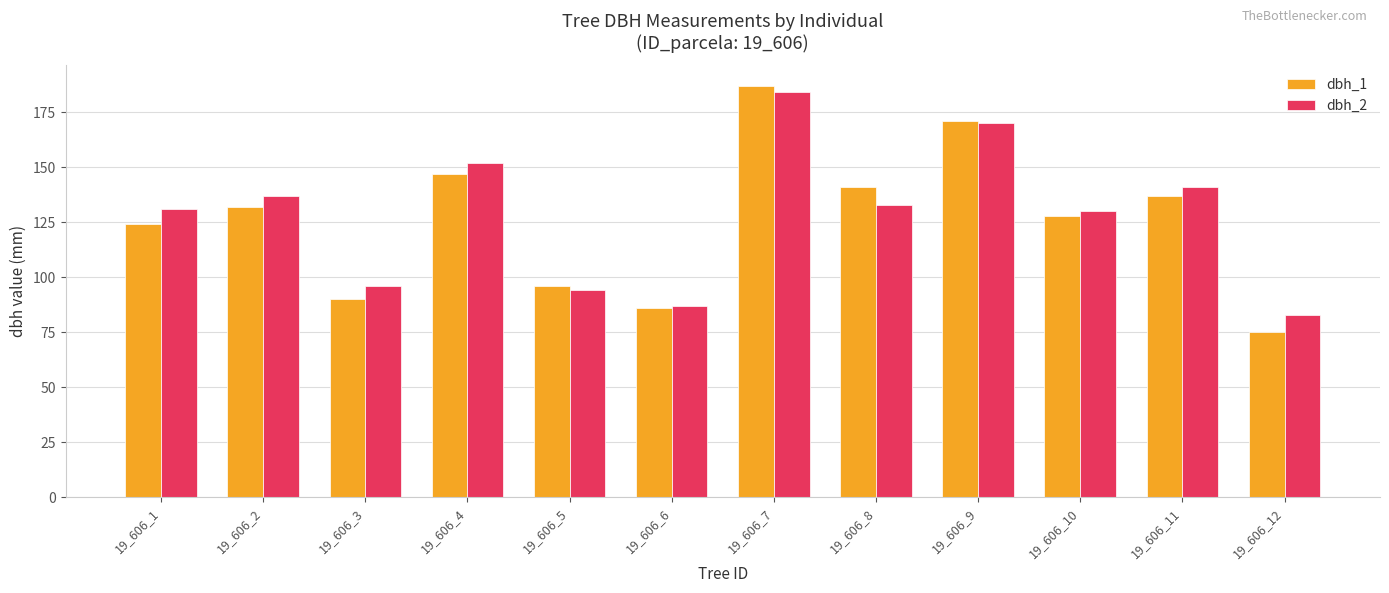

At which category is the sum across all series the highest?

19_606_7